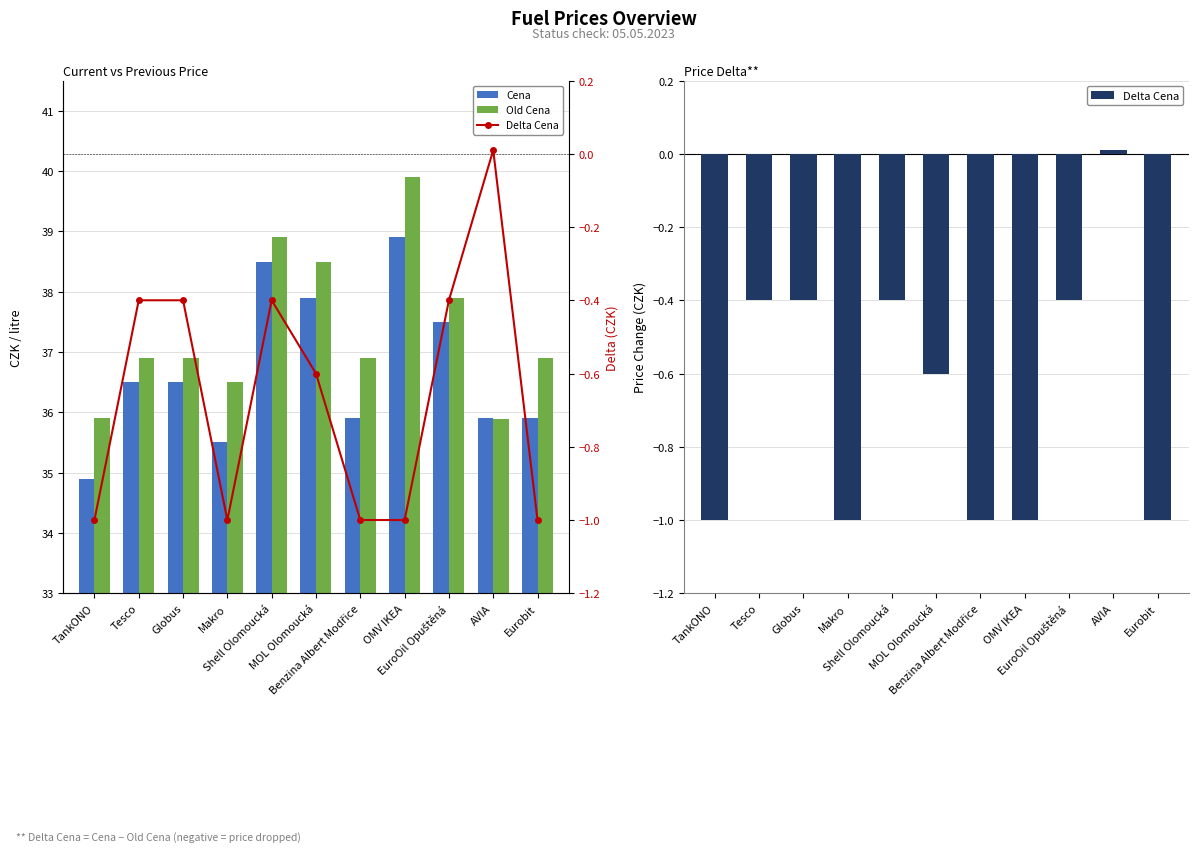

What value does the Cena series have at Shell Olomoucká?

38.5